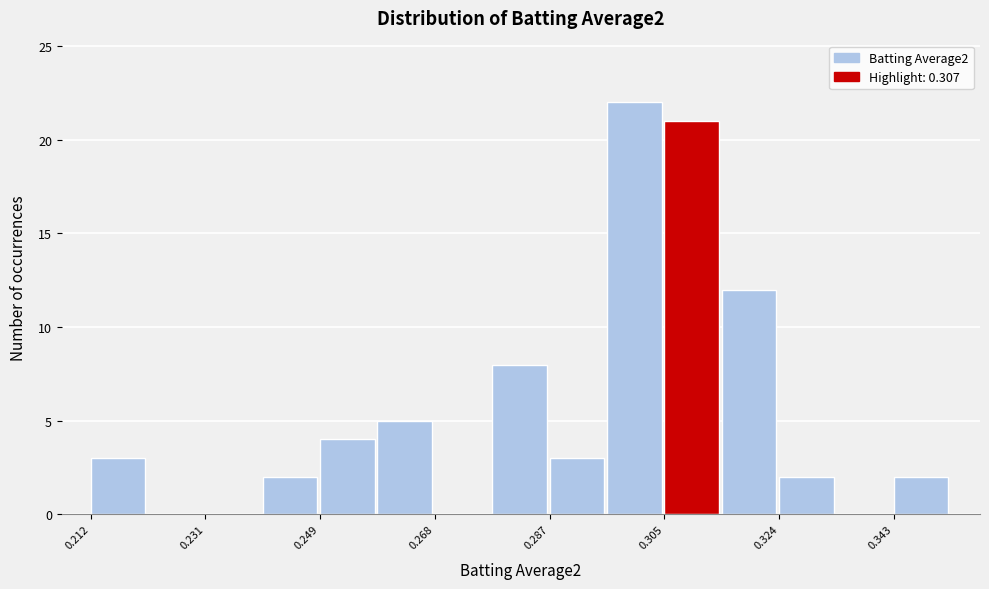

Reading left to right, list every bar in this chart as the range it spans on the x-axis followed by its height. Neither the bar edges nor the heights are printed on the chart, so give them approximately, as read against the axes.

0.212 to 0.222: 3
0.222 to 0.230: 0
0.230 to 0.240: 0
0.240 to 0.250: 2
0.250 to 0.258: 4
0.258 to 0.268: 5
0.268 to 0.278: 0
0.278 to 0.286: 8
0.286 to 0.296: 3
0.296 to 0.306: 22
0.306 to 0.314: 21
0.314 to 0.324: 12
0.324 to 0.334: 2
0.334 to 0.342: 0
0.342 to 0.352: 2